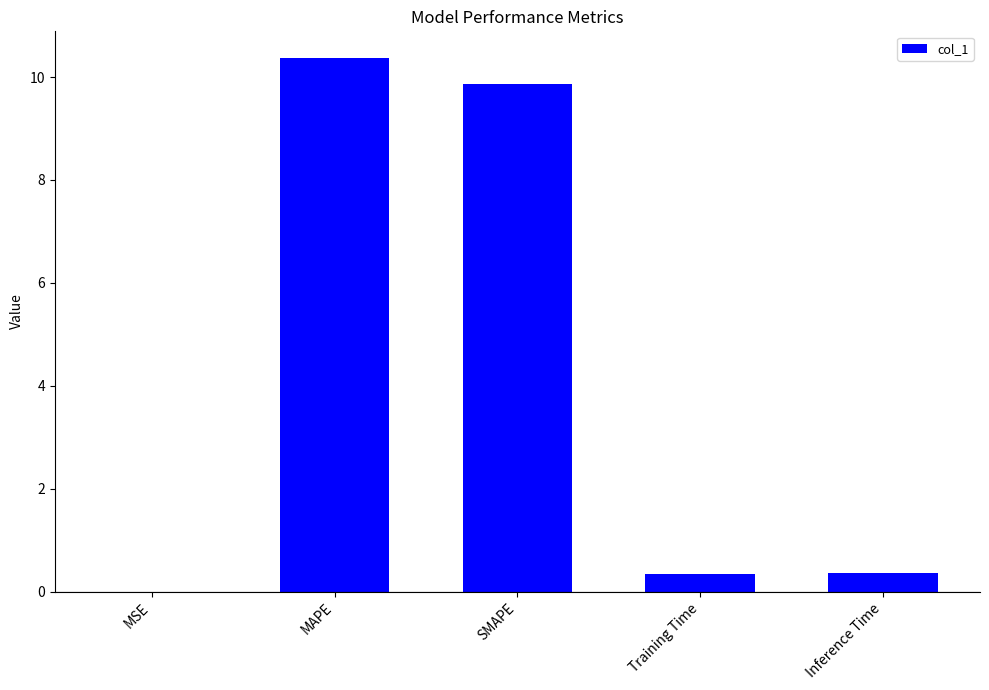

True or false: the data shows 14.5 at MAPE.

False